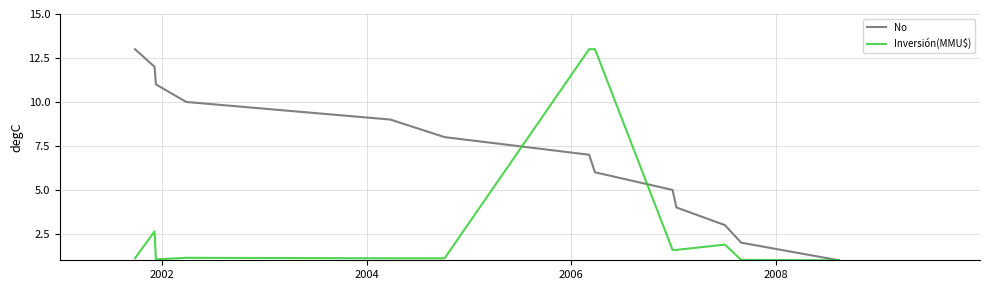

Which series has the largest total across all categories?

No